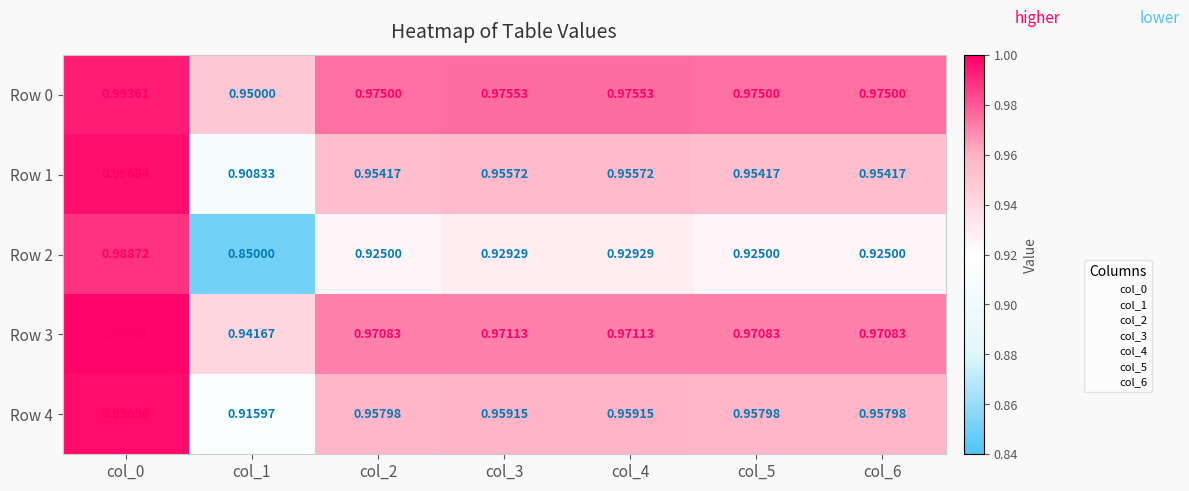

What is the total value across all series at col_6?

4.8